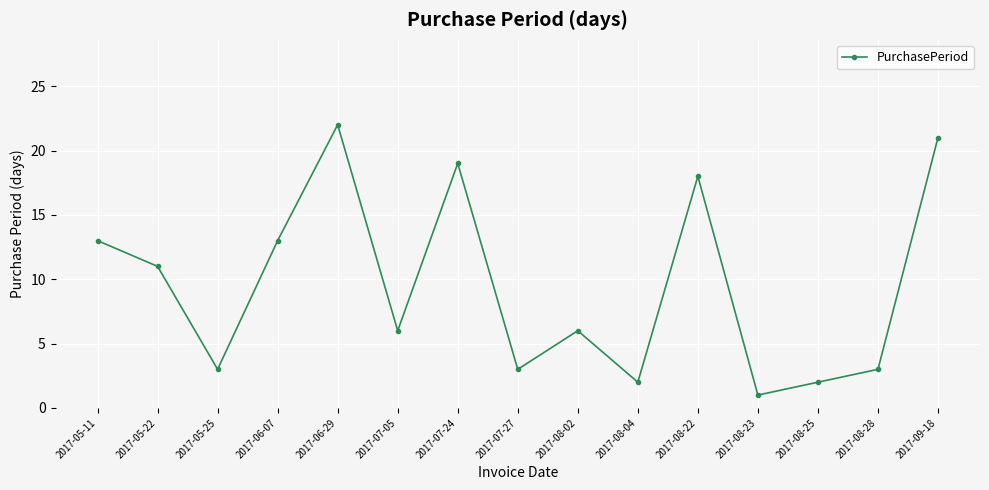

Where does the data first go above 6?

2017-05-11